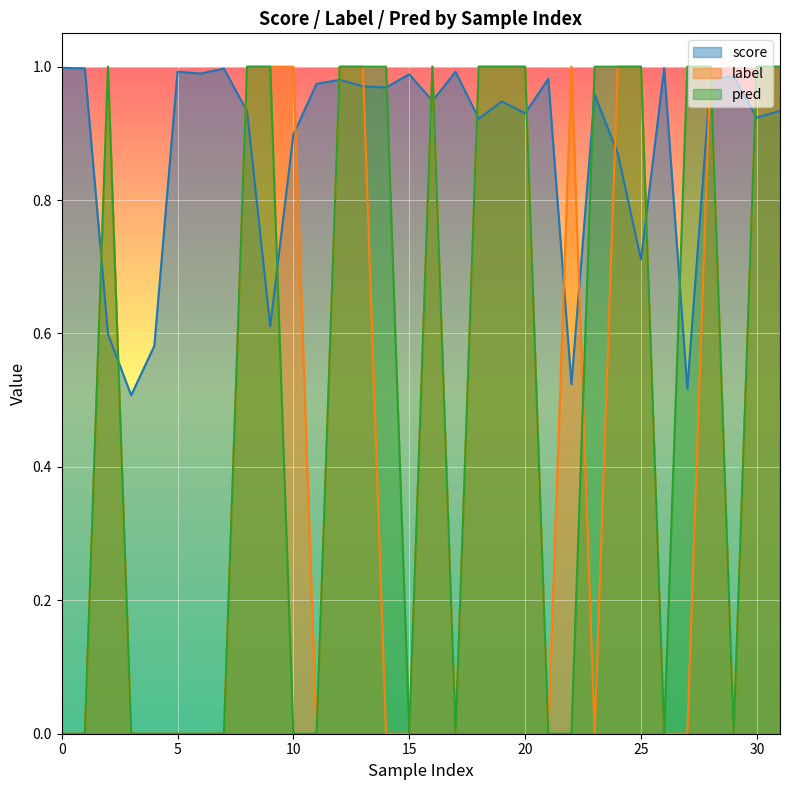

How many lines are shown in the chart?

3